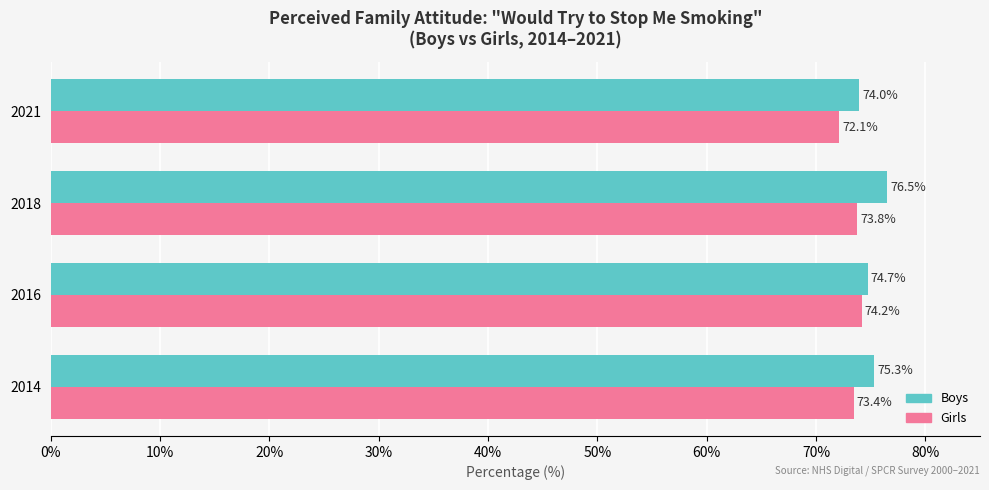

Which category has the highest value in the Boys series?

2018